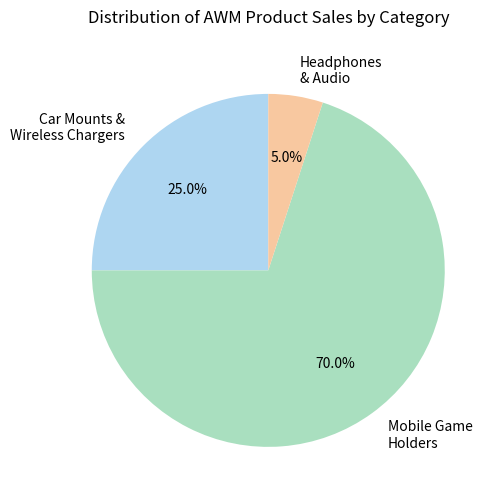

Is there a majority slice in this chart?

Yes